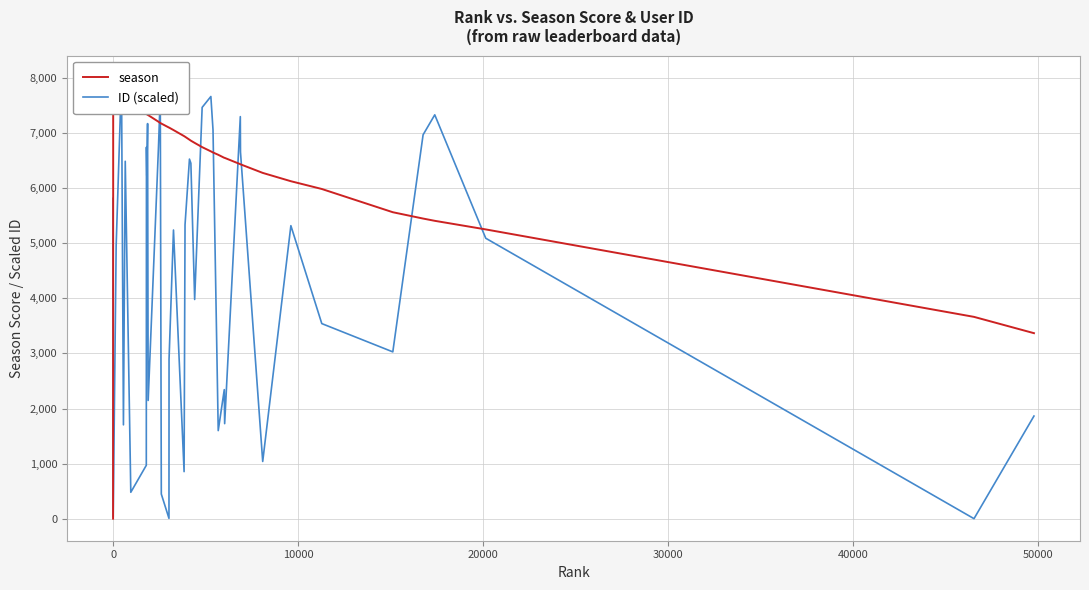

Which series has the largest total across all categories?

season